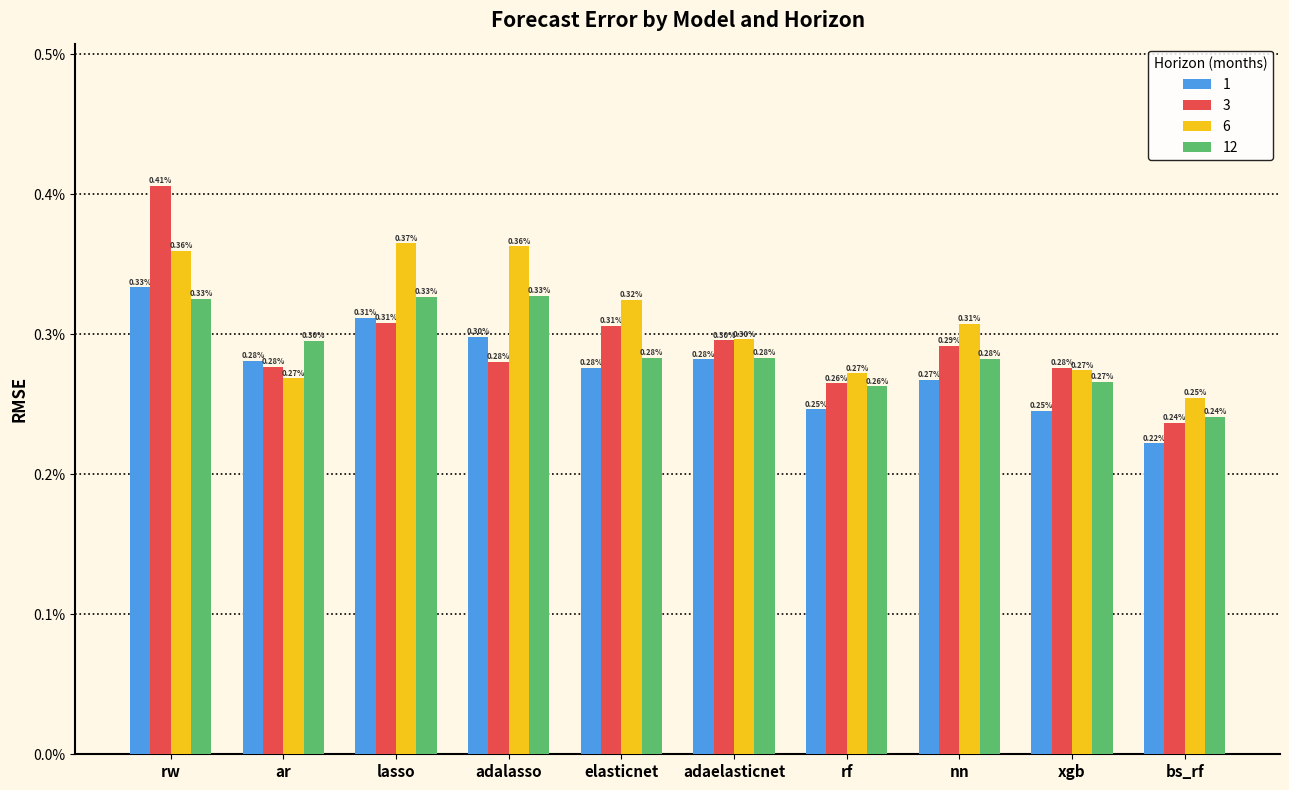

What are all the series names shown in the legend?

1, 3, 6, 12